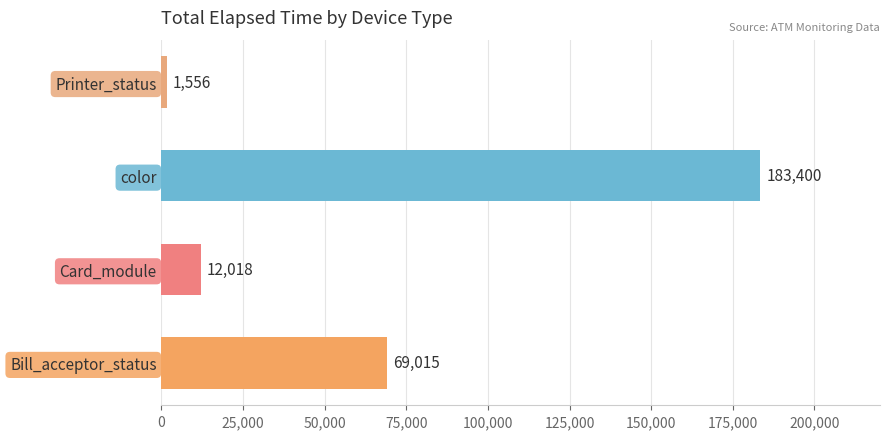

Which category has the highest value across all series?

color